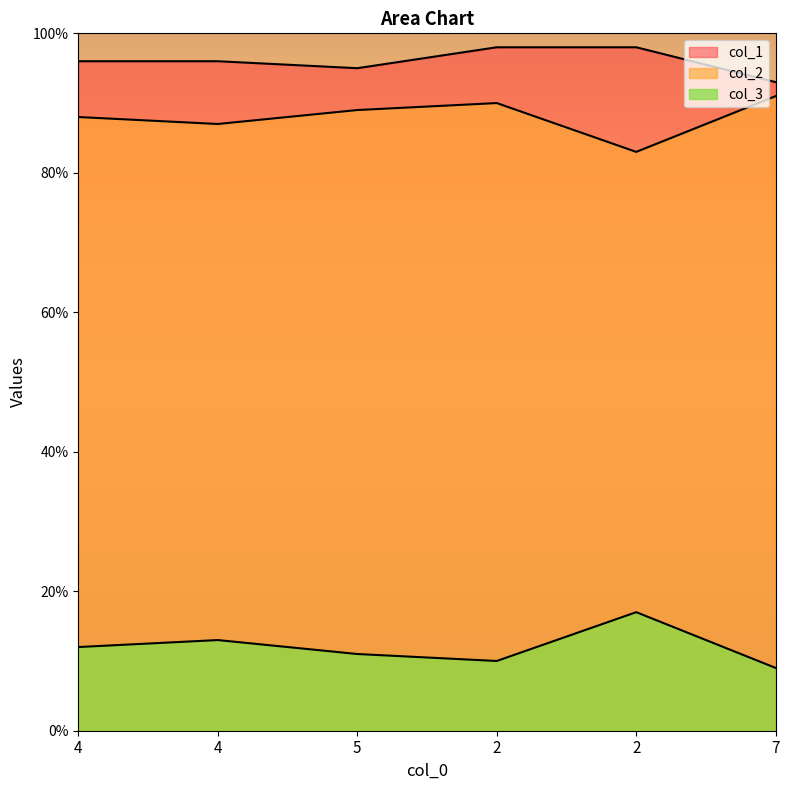

What is the smallest value displayed?

9